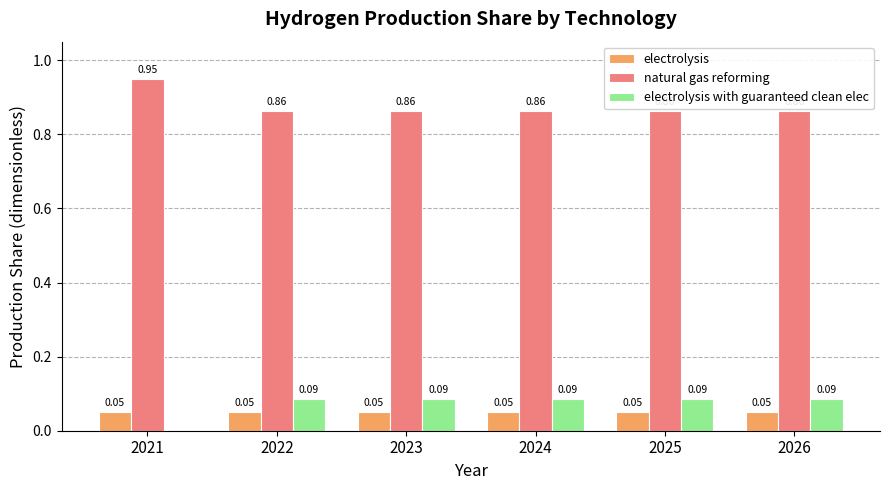

Which series has the largest total across all categories?

natural gas reforming